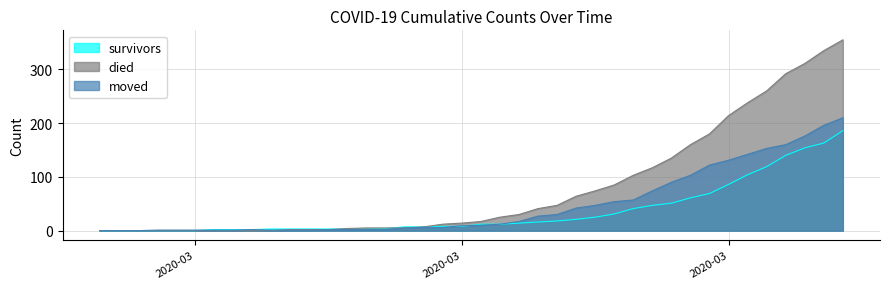

True or false: moved and survivors cross at least once.

True